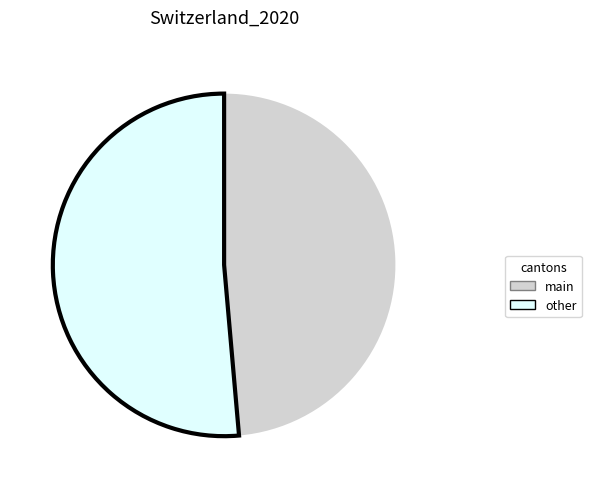

Is there any slice that represents more than half of the pie?

Yes